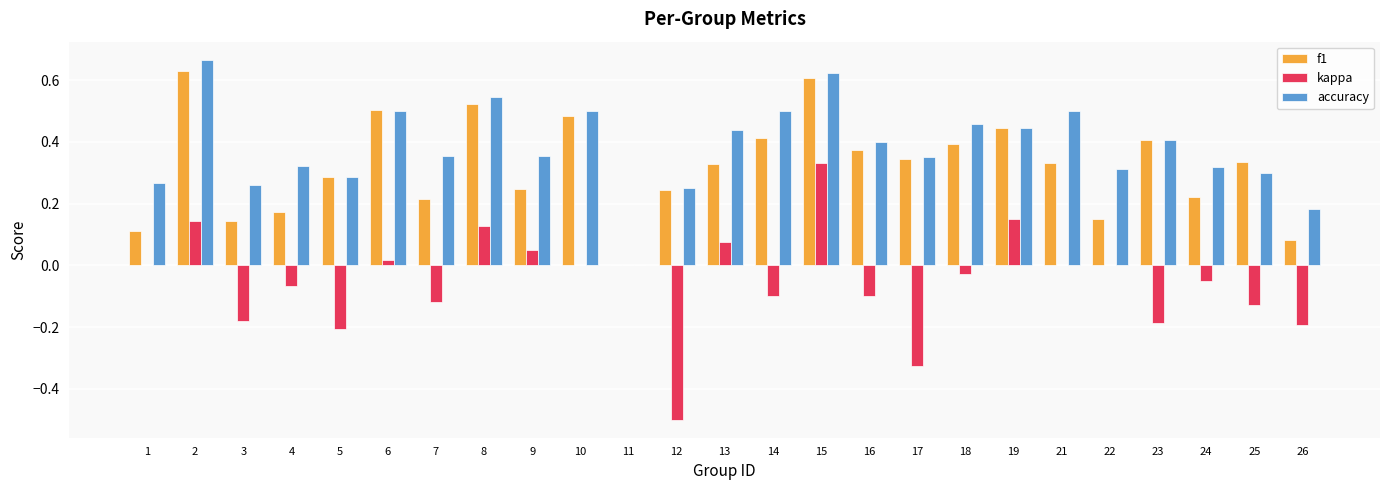

Which series has the largest total across all categories?

accuracy